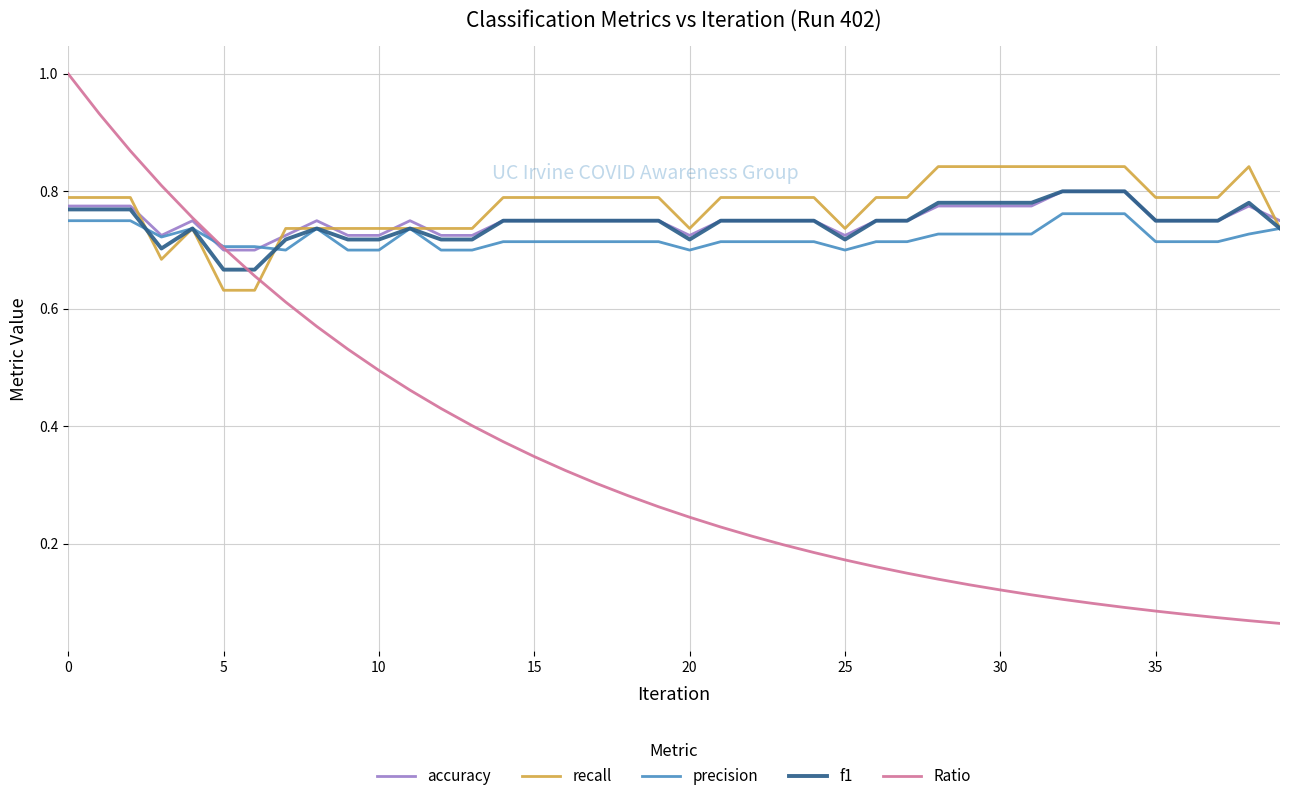

Which series has the widest spread of values?

Ratio